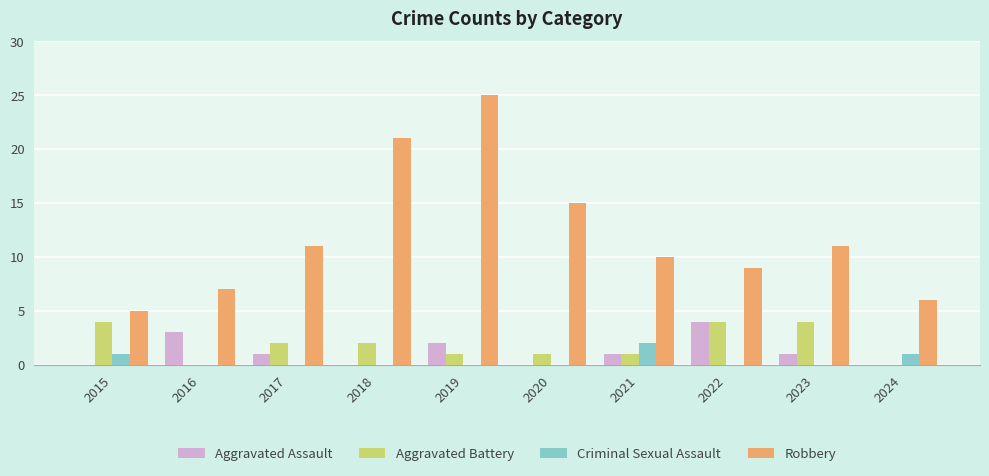

What is the average value of the Aggravated Assault series?

1